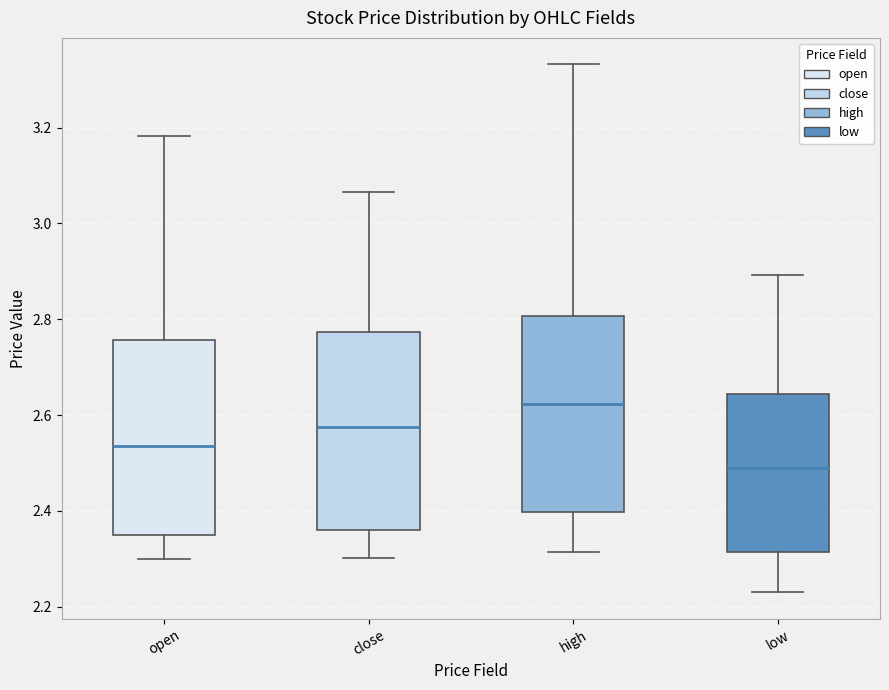

Reading left to right, transcribe this box plot: for each box, give where its median line is, the range the box spans, and where its two whiskers end, as read against the y-axis. The values are not printed on the chart, so give them approximately, as read against the axis.

open: median 2.54, box 2.36 to 2.76, whiskers 2.30 to 3.18
close: median 2.58, box 2.36 to 2.78, whiskers 2.30 to 3.06
high: median 2.62, box 2.40 to 2.80, whiskers 2.32 to 3.34
low: median 2.48, box 2.32 to 2.64, whiskers 2.24 to 2.90